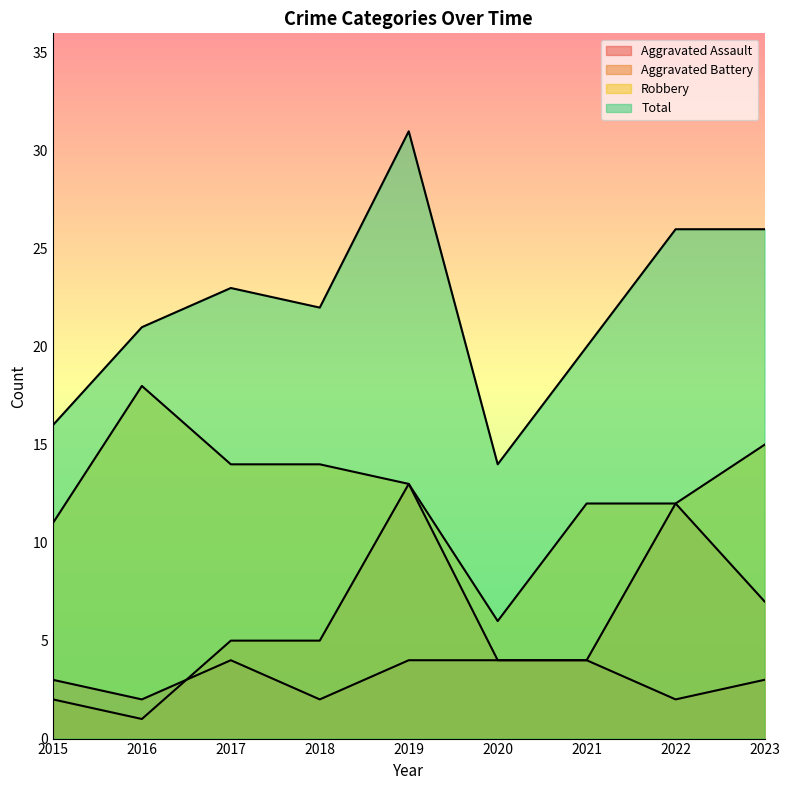

Where does the Aggravated Assault series first go above 3?

2017